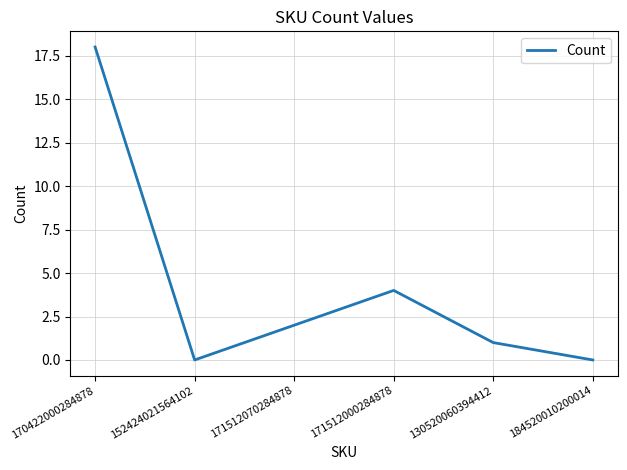

Reading left to right, extract all data points from this chart.

170422000284878=18	152424021564102=0	171512070284878=2	171512000284878=4	130520060394412=1	184520010200014=0